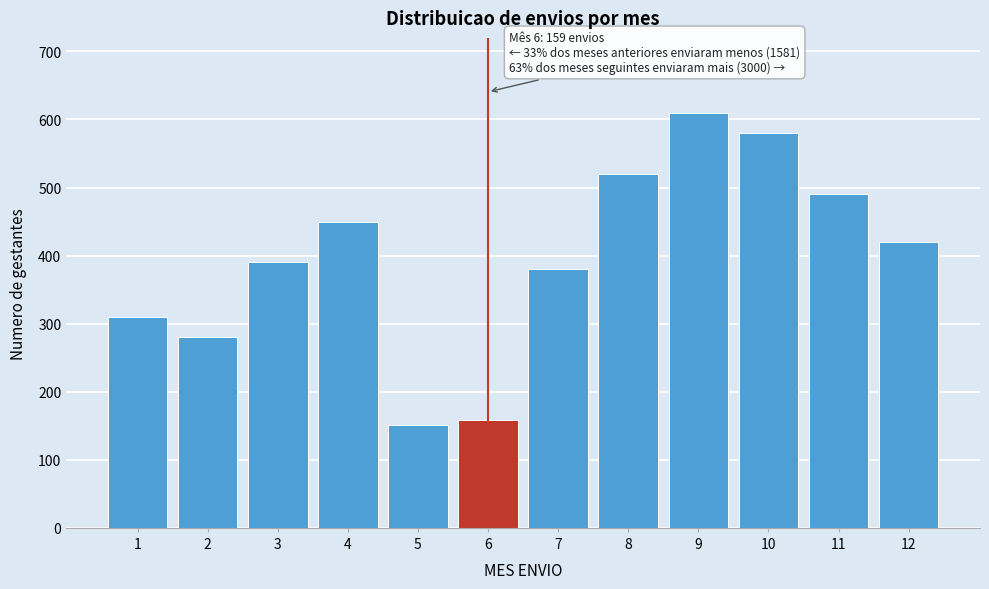

Reading right to left, extract all data points from this chart.

12=420	11=490	10=580	9=610	8=520	7=380	6=159	5=151	4=450	3=390	2=280	1=310